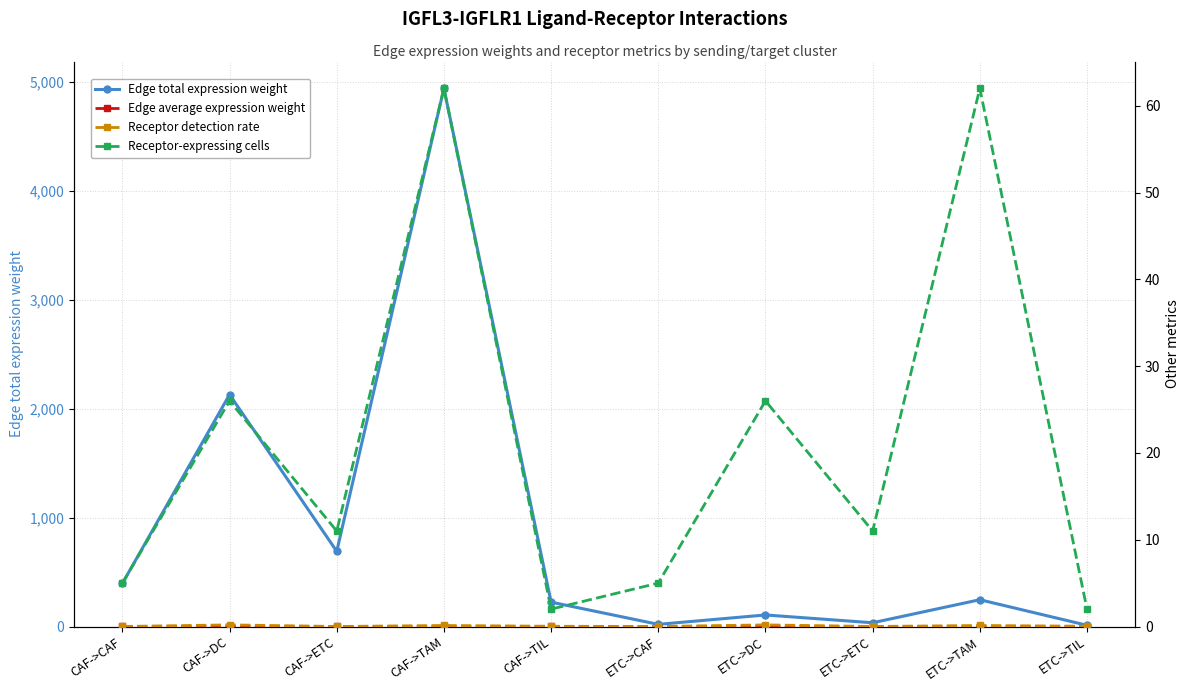

What are all the series names shown in the legend?

Edge total expression weight, Edge average expression weight, Receptor detection rate, Receptor-expressing cells